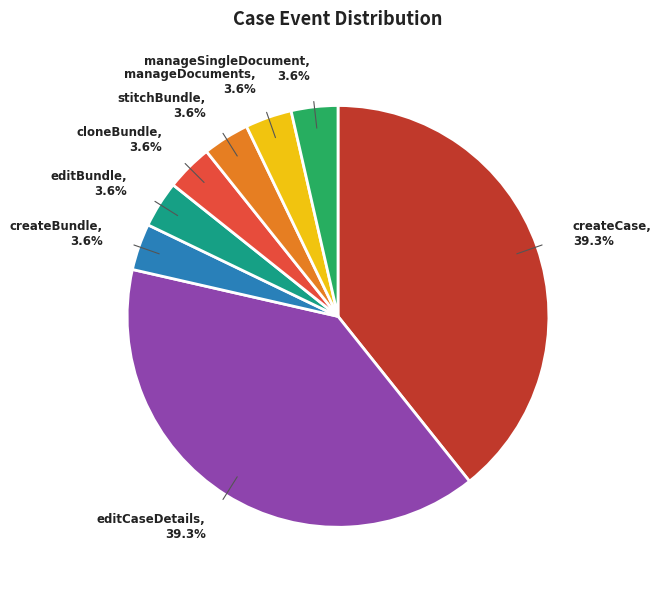

Does manageSingleDocument represent more than half of the total?

No